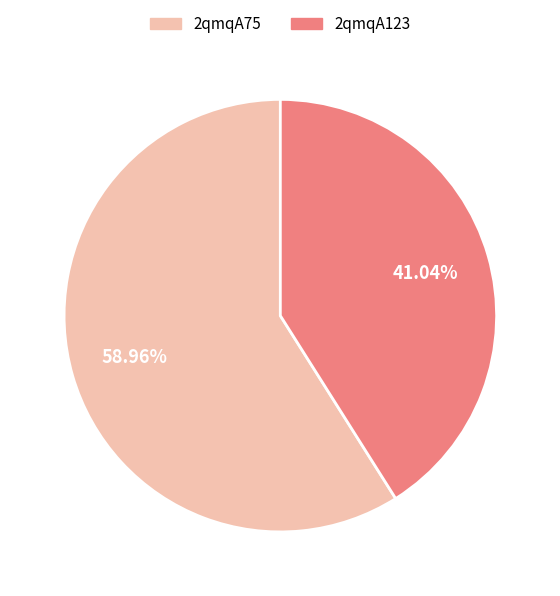

What is the majority slice?

2qmqA75